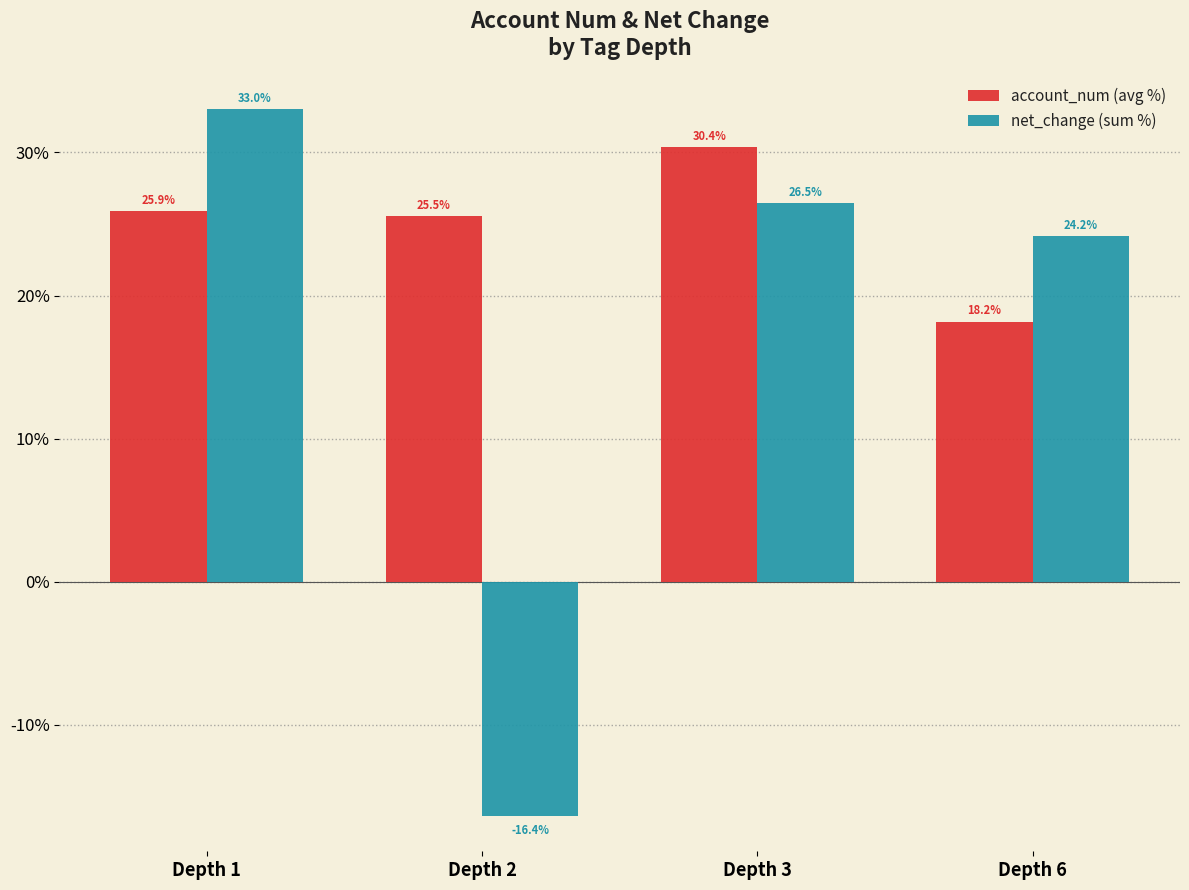

Reading right to left, transcribe all the data shown in this chart.

account_num (avg %): Depth 6=18.2	Depth 3=30.4	Depth 2=25.5	Depth 1=25.9
net_change (sum %): Depth 6=24.2	Depth 3=26.5	Depth 2=-16.4	Depth 1=33.0